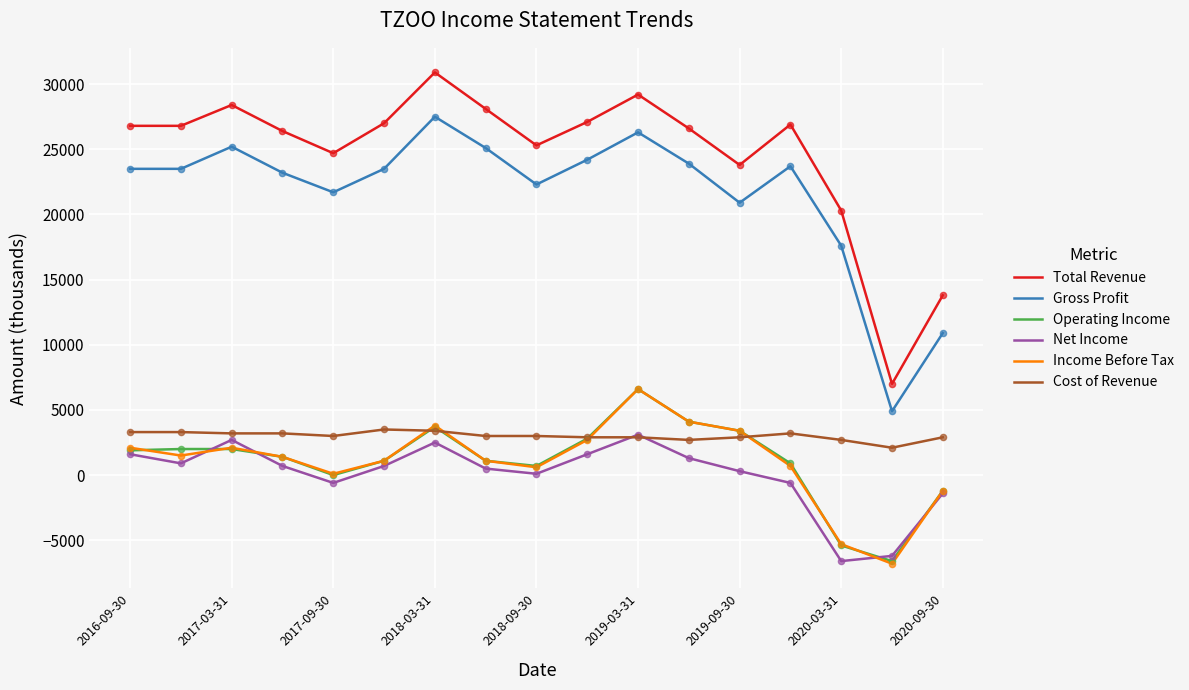

Which series has the largest total across all categories?

Total Revenue